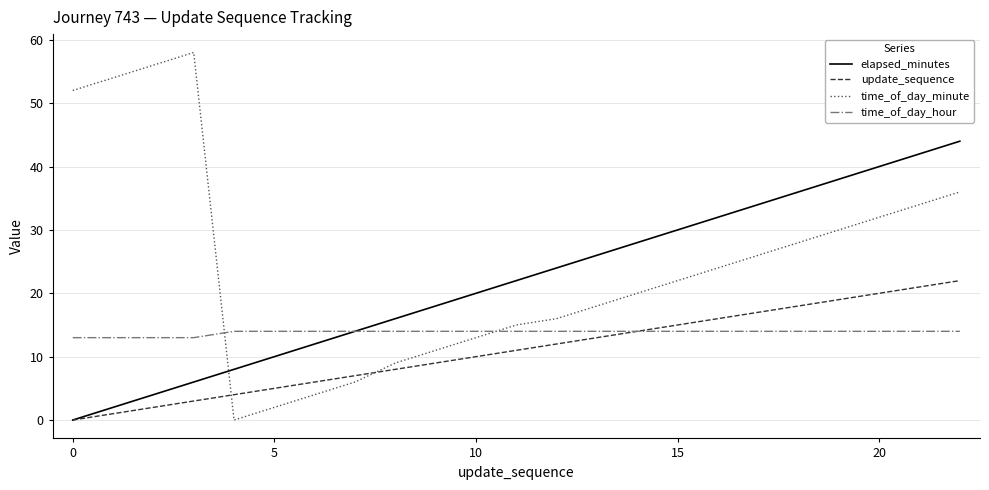

Which series has the largest range (max minus min)?

time_of_day_minute